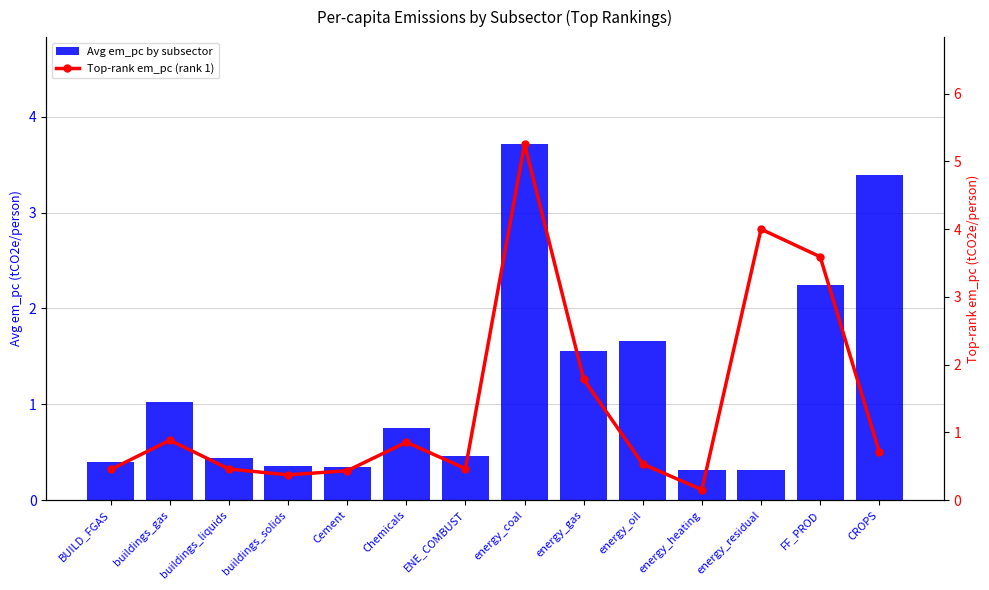

Reading left to right, transcribe all the data shown in this chart.

Avg em_pc by subsector: 0.4	1.0	0.4	0.4	0.3	0.7	0.5	3.7	1.6	1.7	0.3	0.3	2.2	3.4
Top-rank em_pc (rank 1): 0.5	0.9	0.5	0.4	0.4	0.9	0.5	5.3	1.8	0.5	0.2	4.0	3.6	0.7